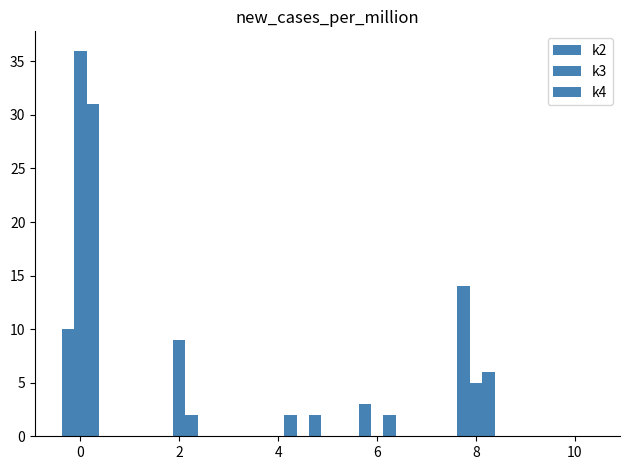

What is the sum of all k4 values?

43